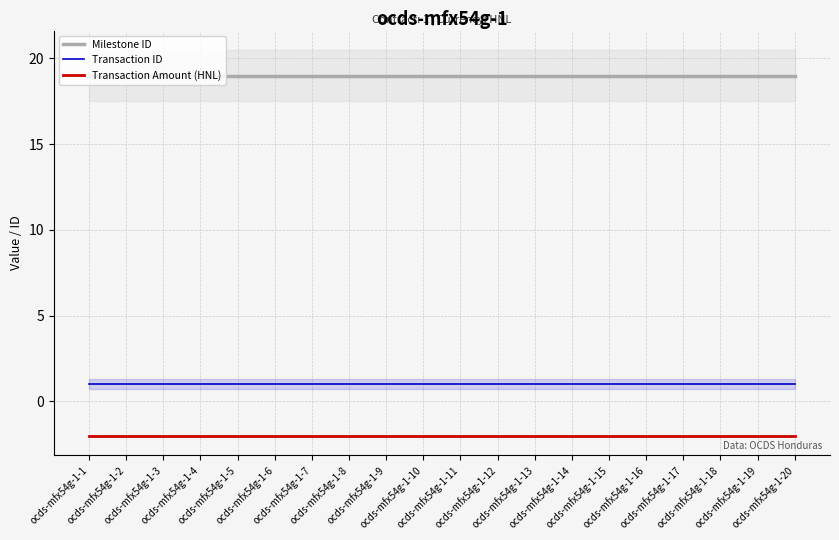

How many series are shown in this chart?

3